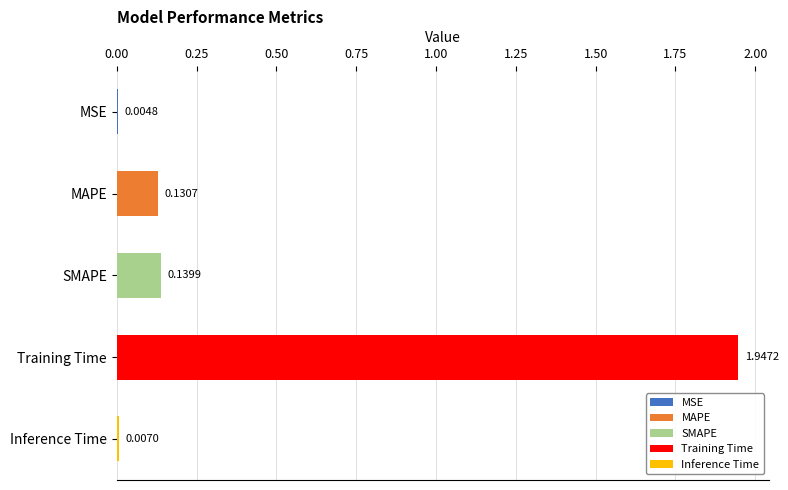

What is the sum of all values?

2.2